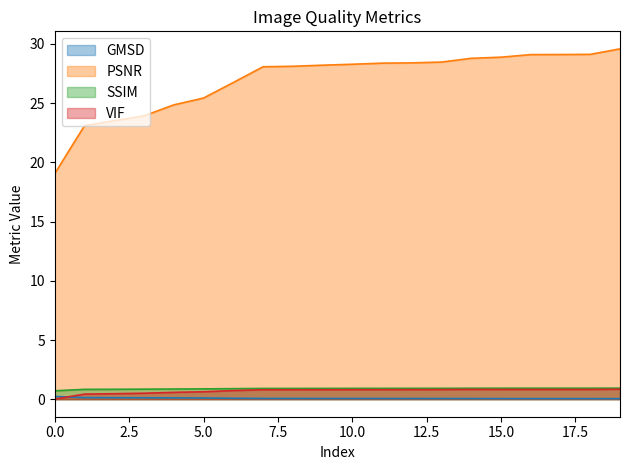

At which category is the sum across all series the highest?

19